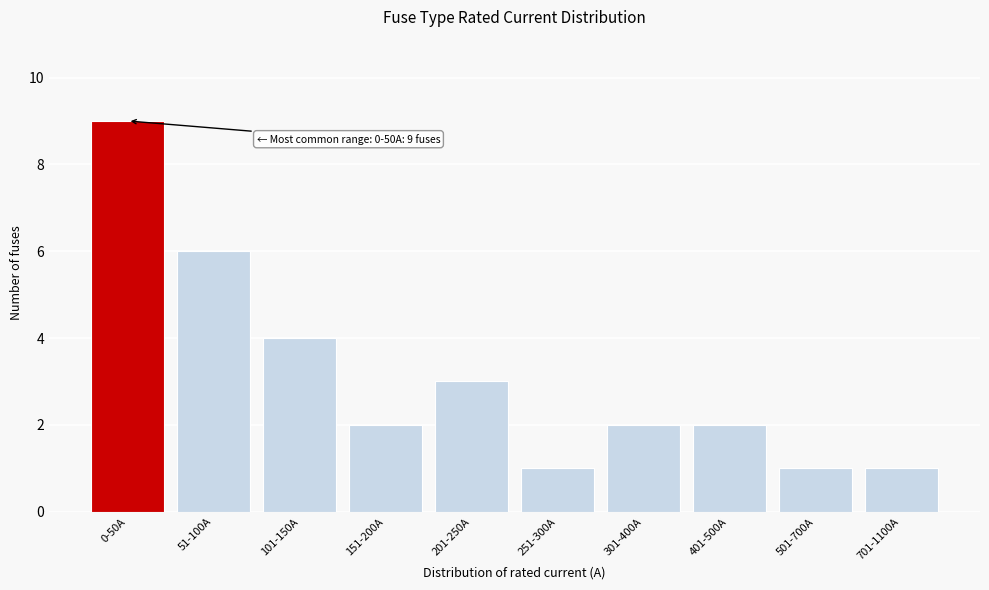

Reading left to right, extract all data points from this chart.

0-50A=9	51-100A=6	101-150A=4	151-200A=2	201-250A=3	251-300A=1	301-400A=2	401-500A=2	501-700A=1	701-1100A=1